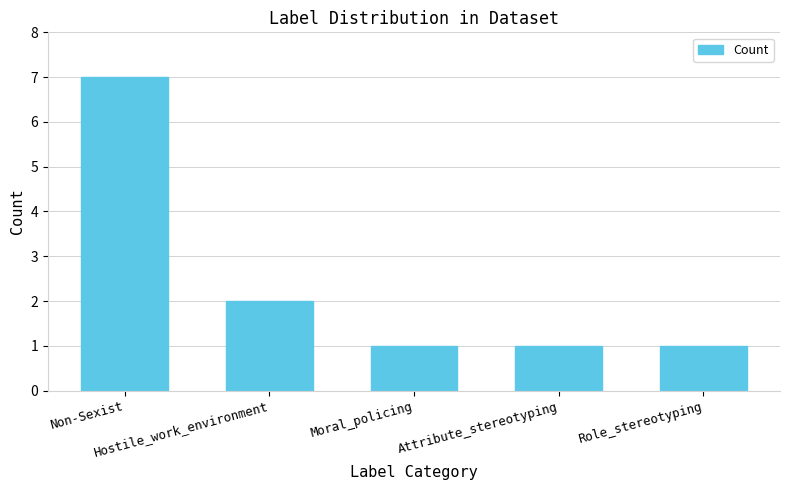

What is the difference between the values at Attribute_stereotyping and Non-Sexist?

6